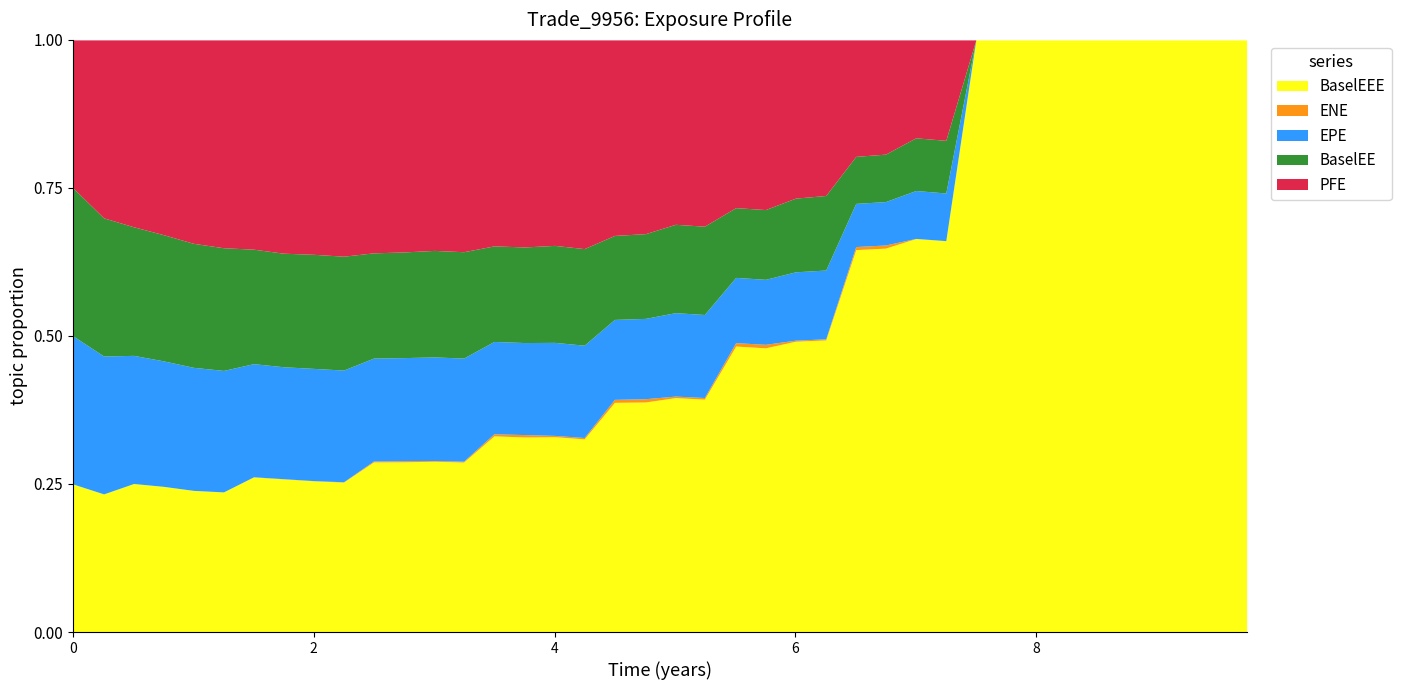

At 5.75112, list the series in order from smallest to largest.

ENE, EPE, BaselEE, PFE, BaselEEE